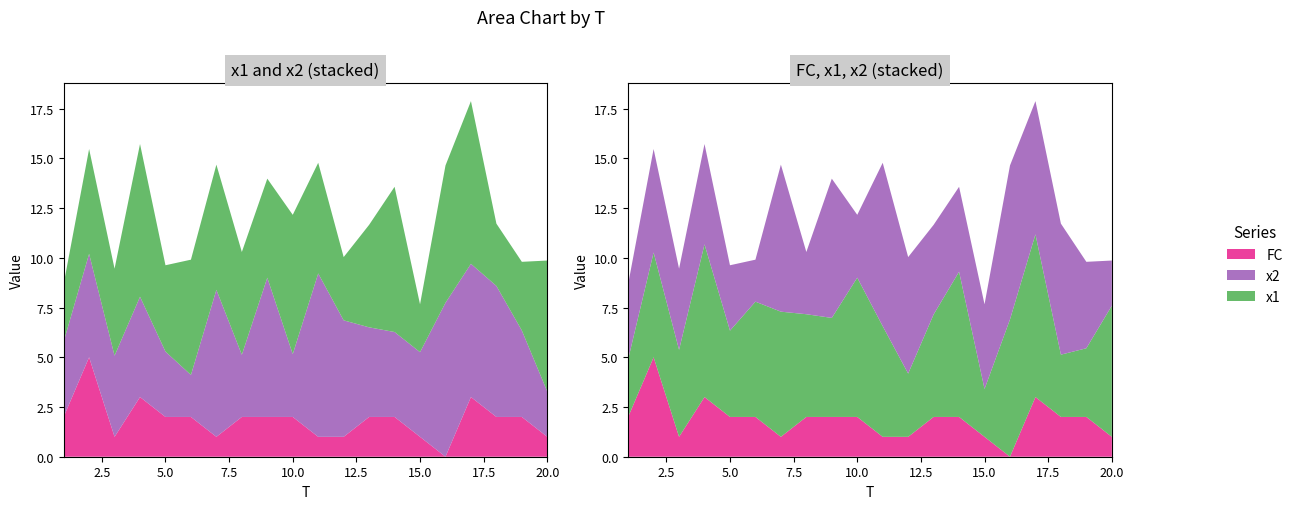

Reading left to right, what are all the values shown in this chart?

x1: 1=2.9	2=5.3	3=4.4	4=7.7	5=4.3	6=5.8	7=6.3	8=5.2	9=5.0	10=7.0	11=5.6	12=3.2	13=5.2	14=7.3	15=2.4	16=6.9	17=8.2	18=3.1	19=3.5	20=6.6
x2: 1=3.8	2=5.2	3=4.1	4=5.0	5=3.3	6=2.1	7=7.4	8=3.1	9=7.0	10=3.2	11=8.2	12=5.9	13=4.5	14=4.3	15=4.3	16=7.7	17=6.7	18=6.6	19=4.3	20=2.3
FC: 1=2.0	2=5.0	3=1.0	4=3.0	5=2.0	6=2.0	7=1.0	8=2.0	9=2.0	10=2.0	11=1.0	12=1.0	13=2.0	14=2.0	15=1.0	16=0.0	17=3.0	18=2.0	19=2.0	20=1.0